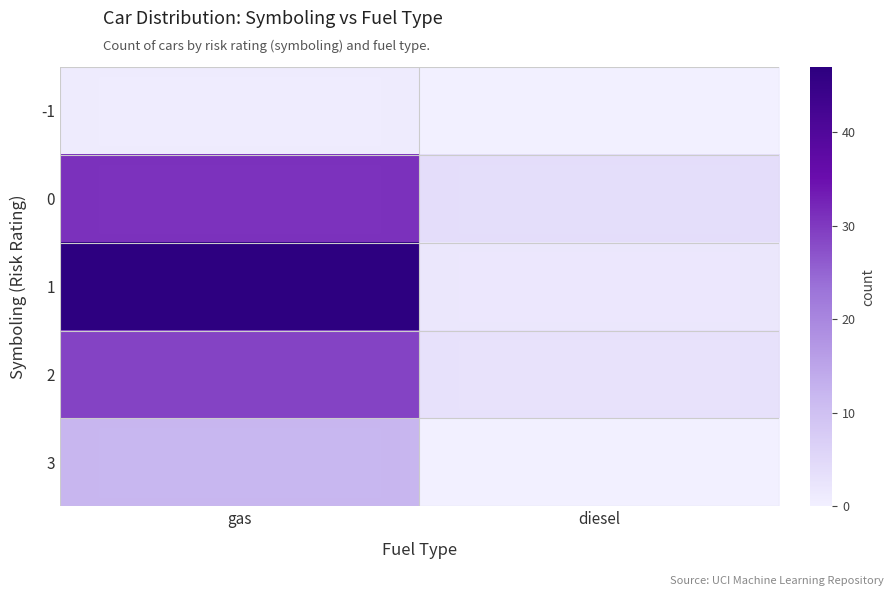

What is the total value across all series at diesel?

9